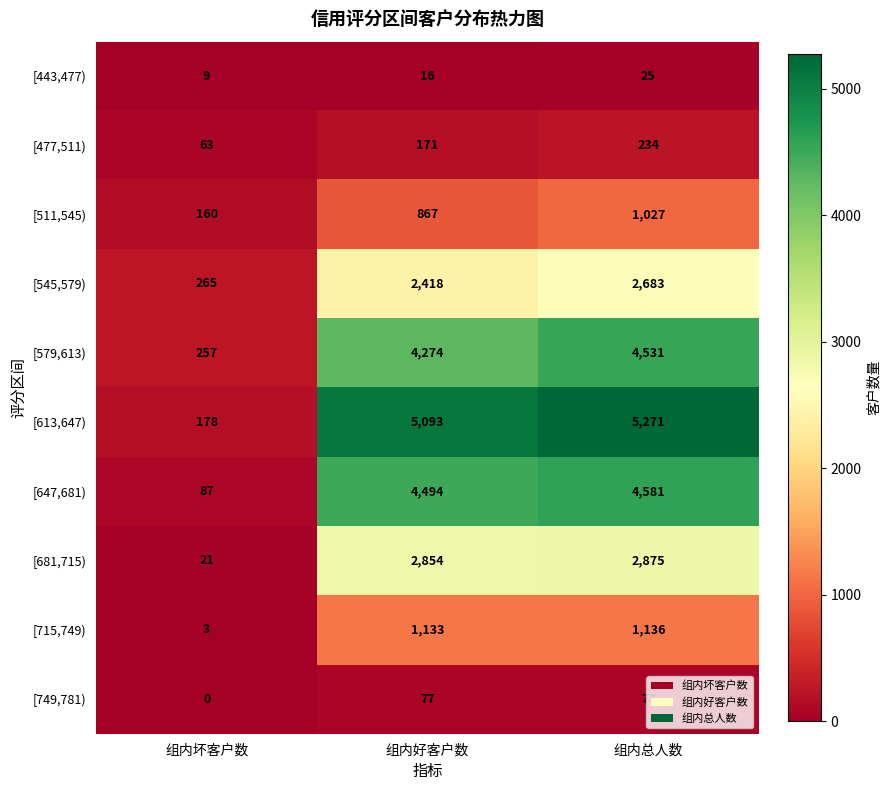

True or false: [477,511) has a value of 234 at 组内总人数.

True